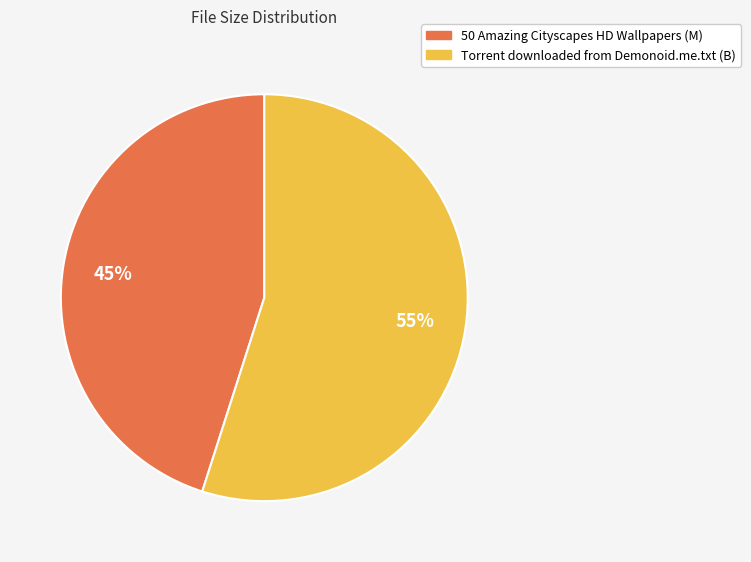

To the nearest percent, what is the difference between the largest and smallest slice percentages?

10%